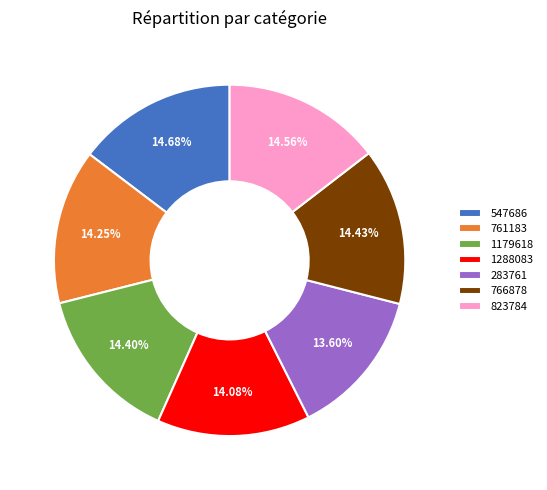

Does any single category account for the majority?

No